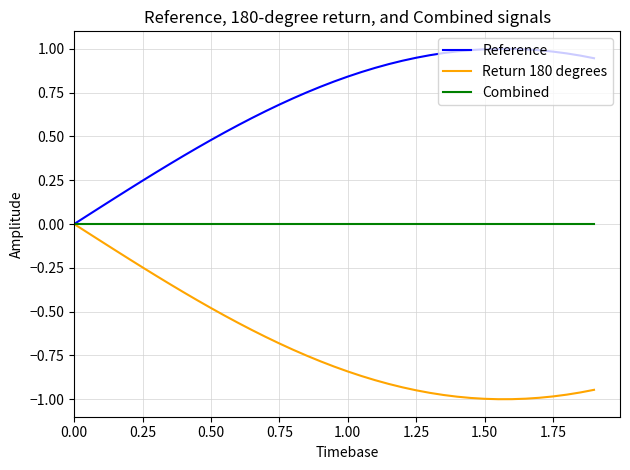

List the series in order of their overall mean, highest first.

Reference, Combined, Return 180 degrees